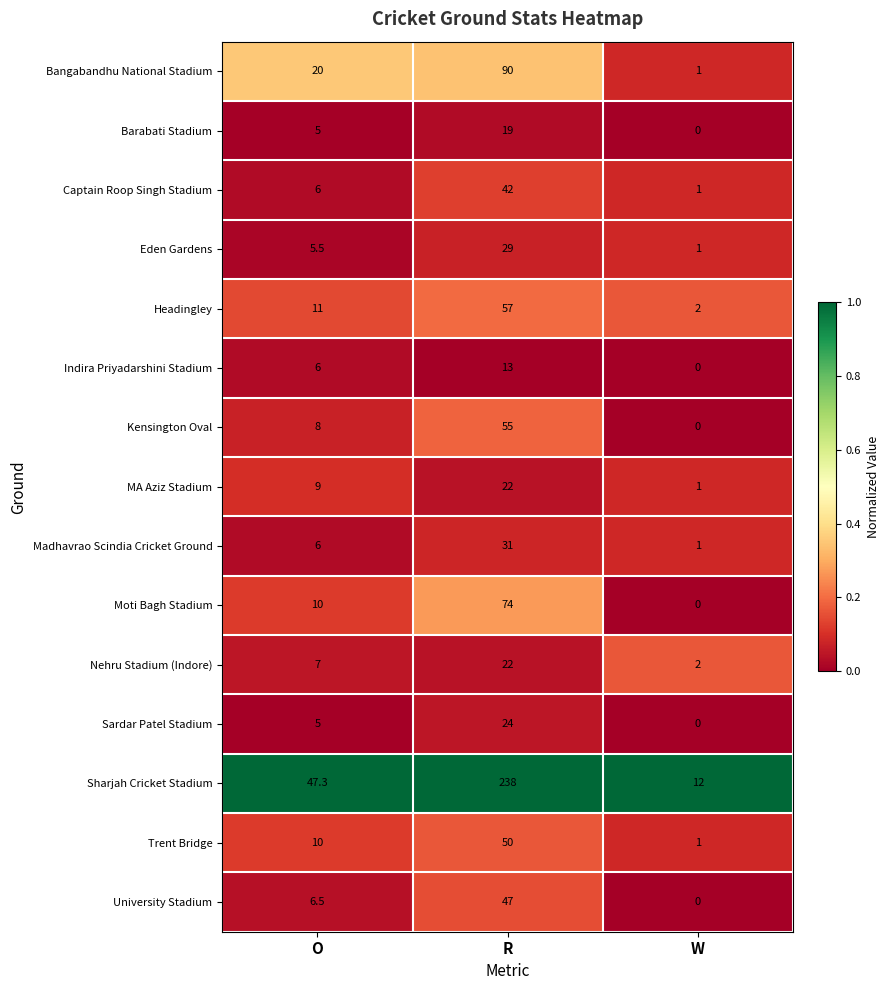

Rank the categories by Nehru Stadium (Indore) value from highest to lowest.

R, O, W